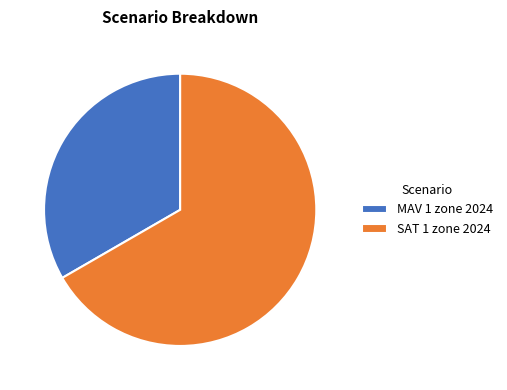

Do SAT 1 zone 2024 and MAV 1 zone 2024 together represent more than half of the pie?

Yes